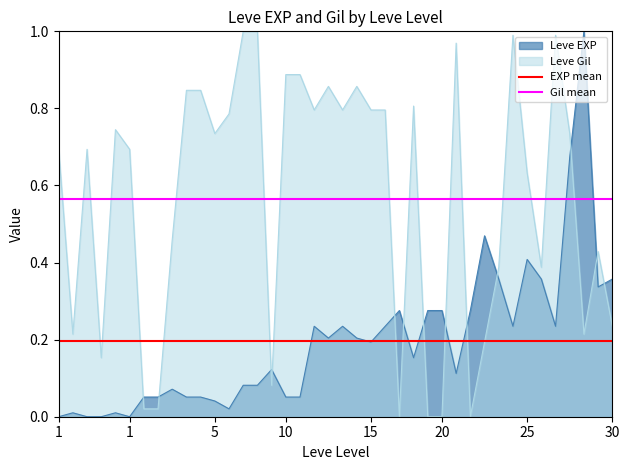

The value of EXP mean at 1 is 0.3. True or false?

False